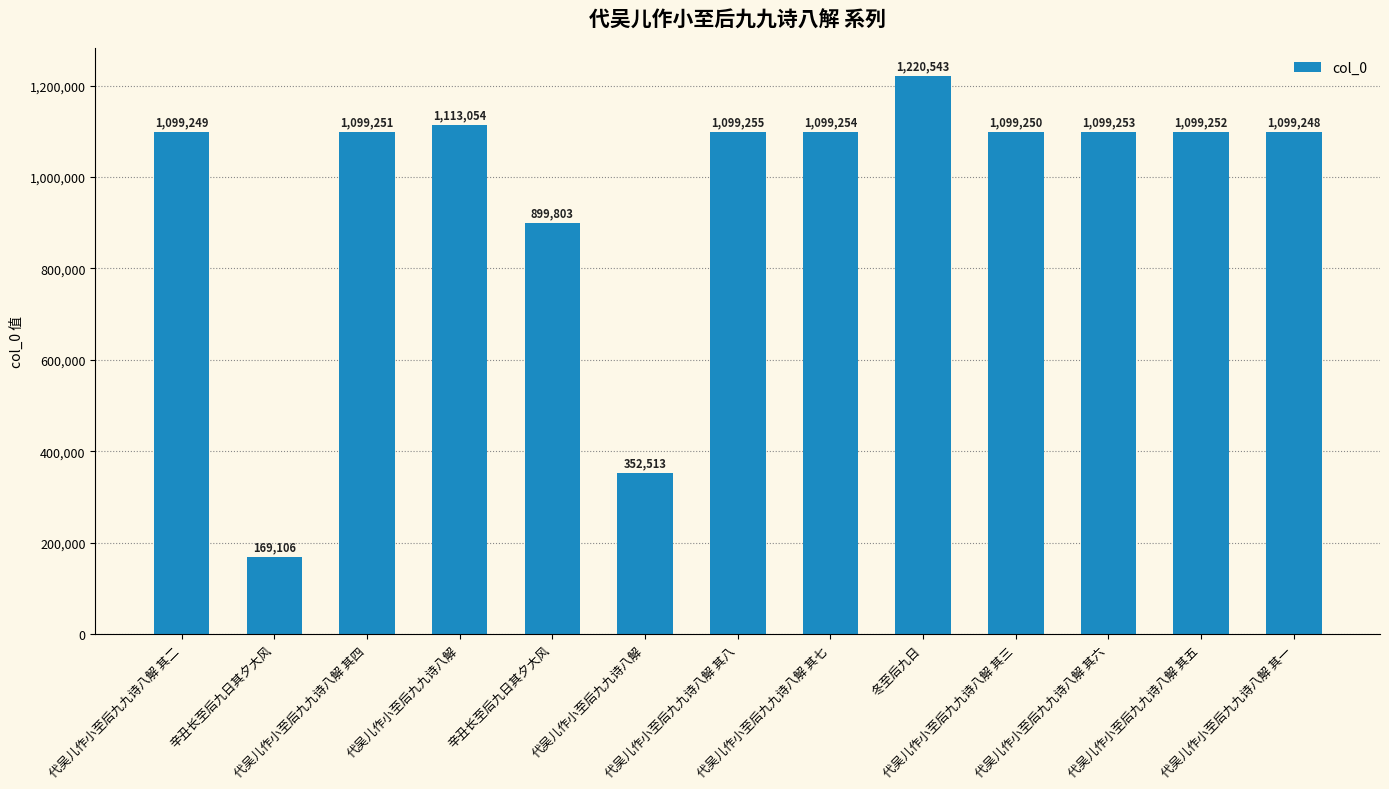

What is the label of the 12th bar from the left?

代吴儿作小至后九九诗八解 其五